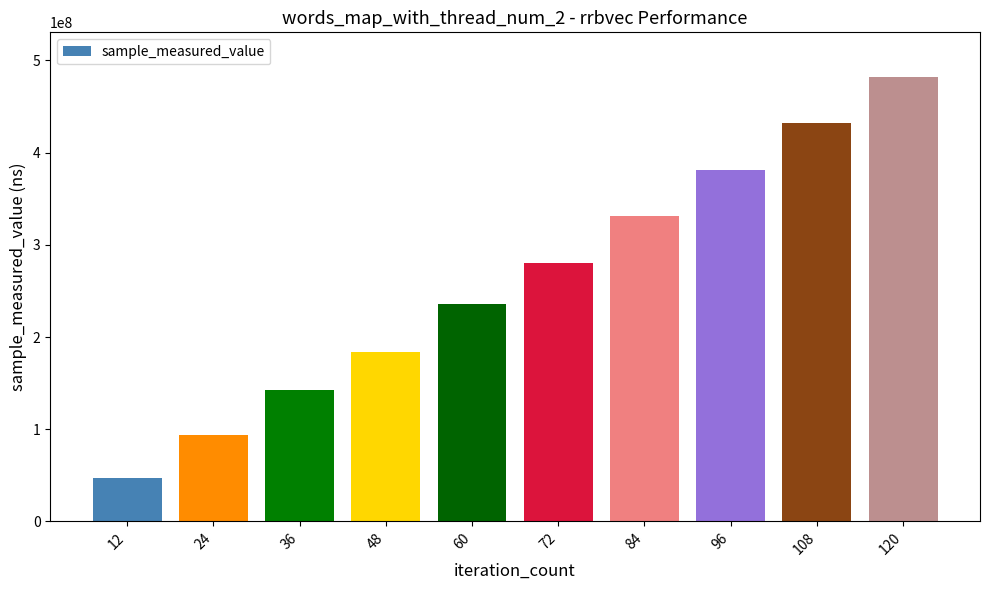

Between 84 and 108, which is larger?

108